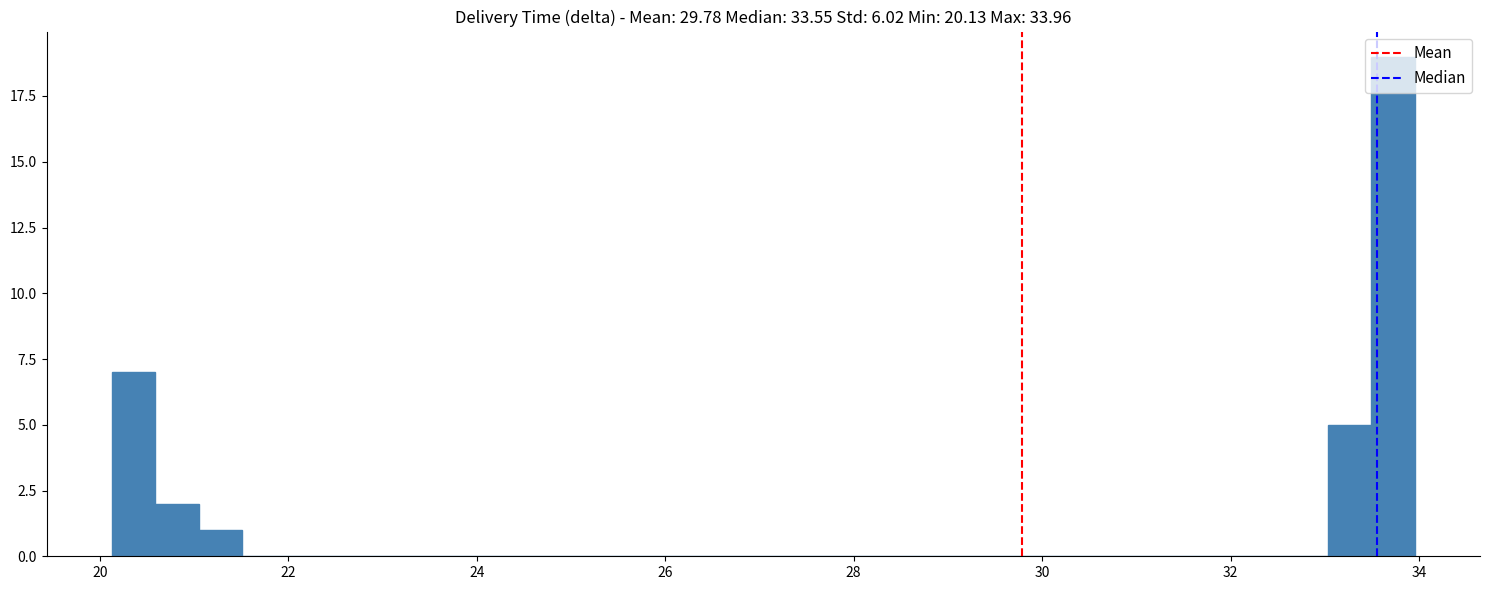

Around what value on the x-axis is the tallest bar? Give the approximate position of its centre, as read against the axis.

33.8